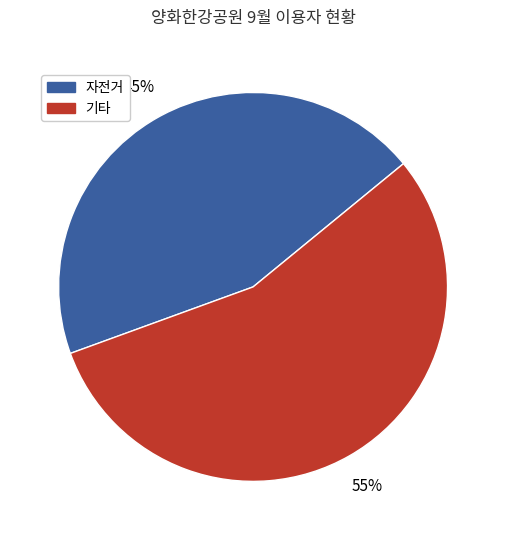

Is there any slice that represents more than half of the pie?

Yes